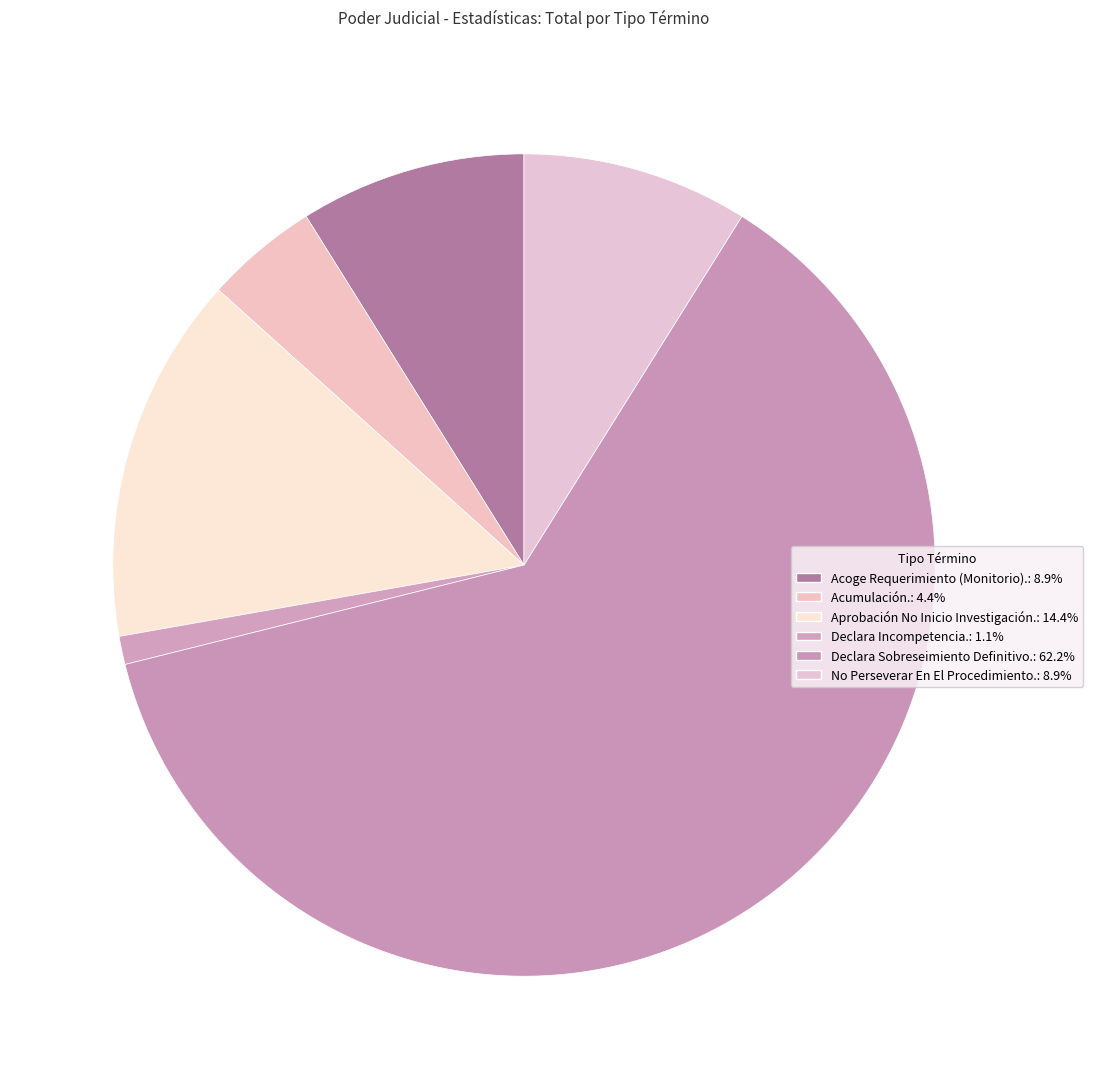

Does any single category account for the majority?

Yes